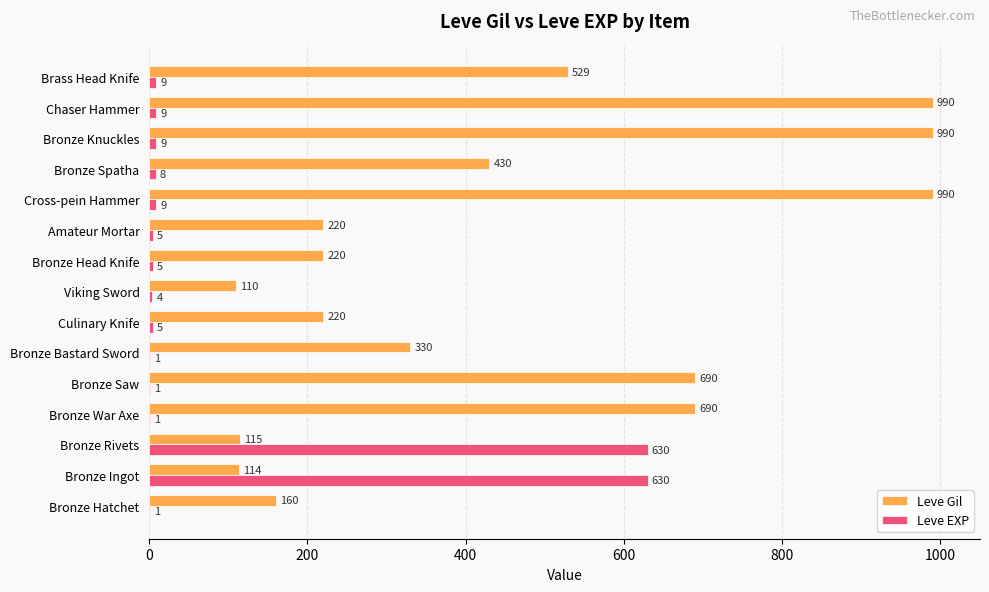

Which series has the largest total across all categories?

Leve Gil